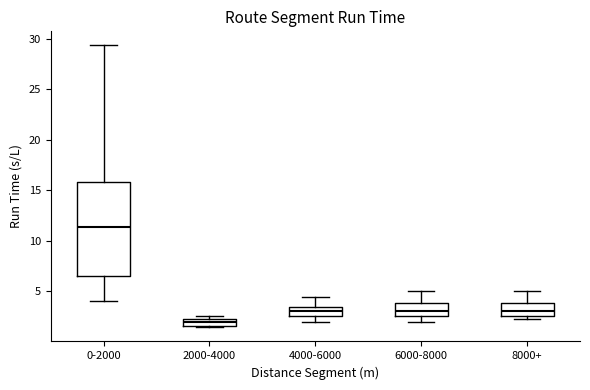

Which box has the lowest median line?

2000-4000